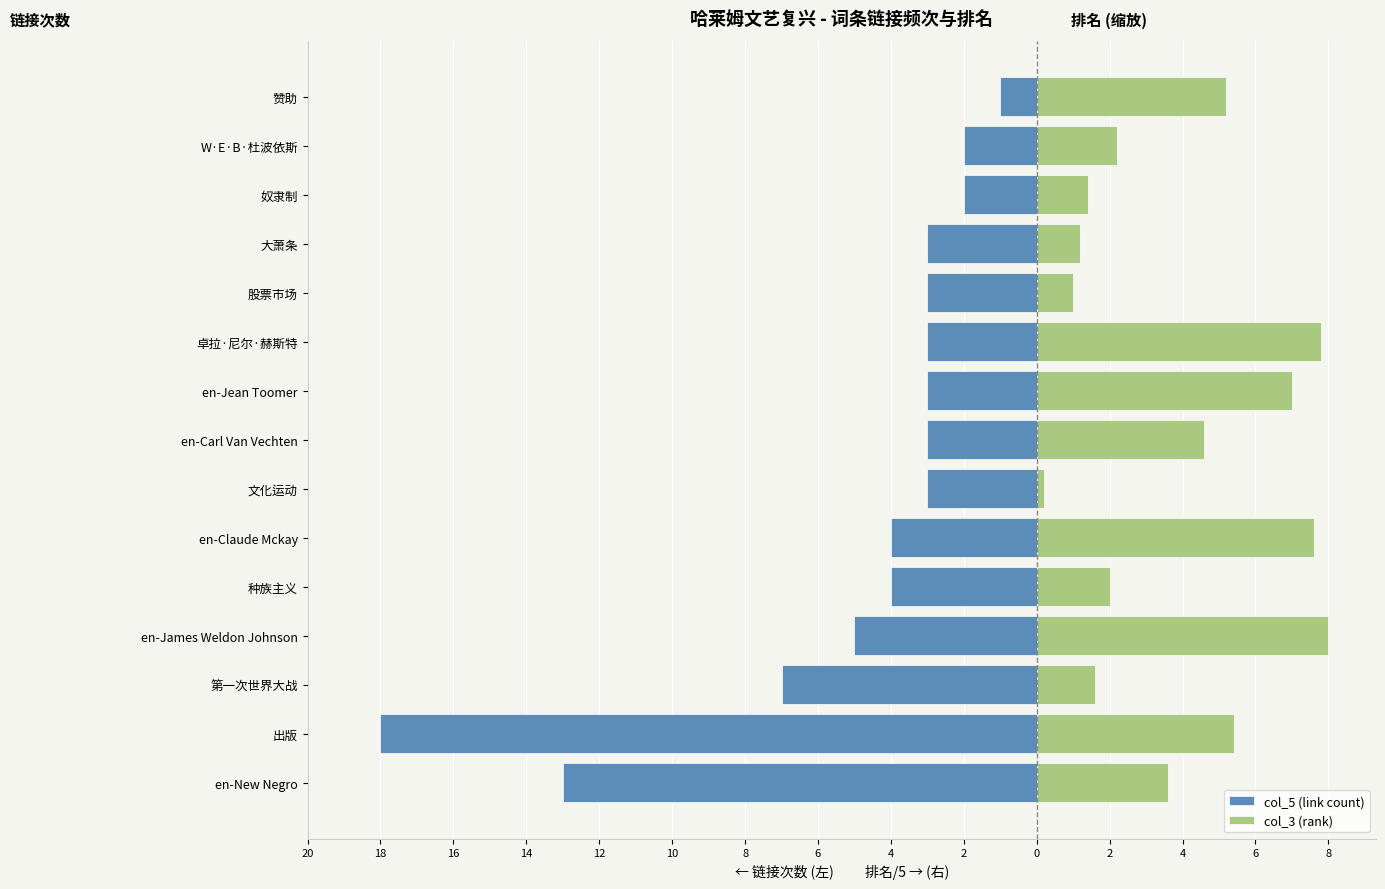

The col_5 (link count) series shows -4.0 at 大萧条. True or false?

False